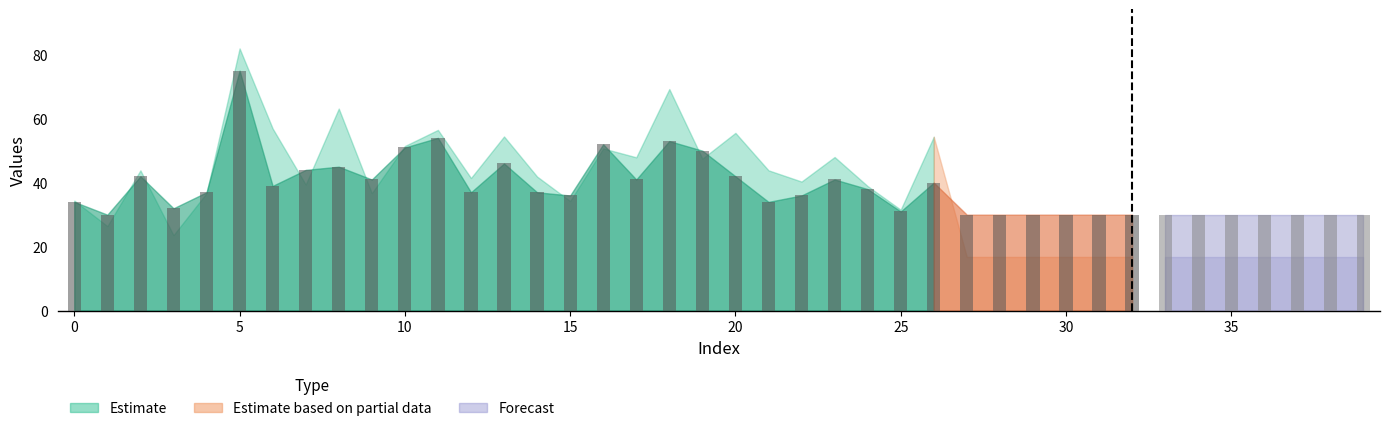

What is the value of the 28th bar from the left?

30